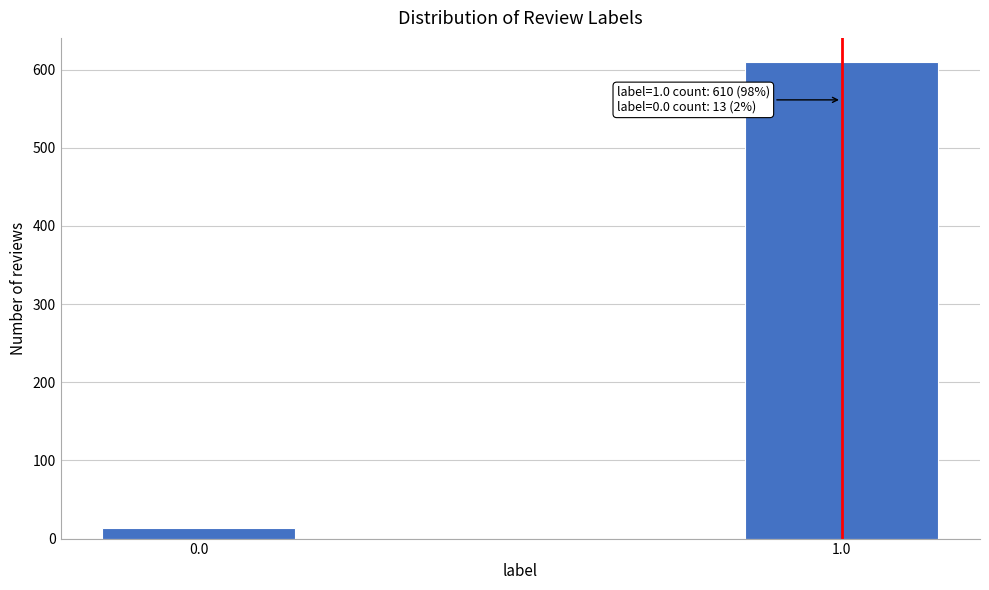

Reading left to right, transcribe all the data shown in this chart.

0.0=13	1.0=610